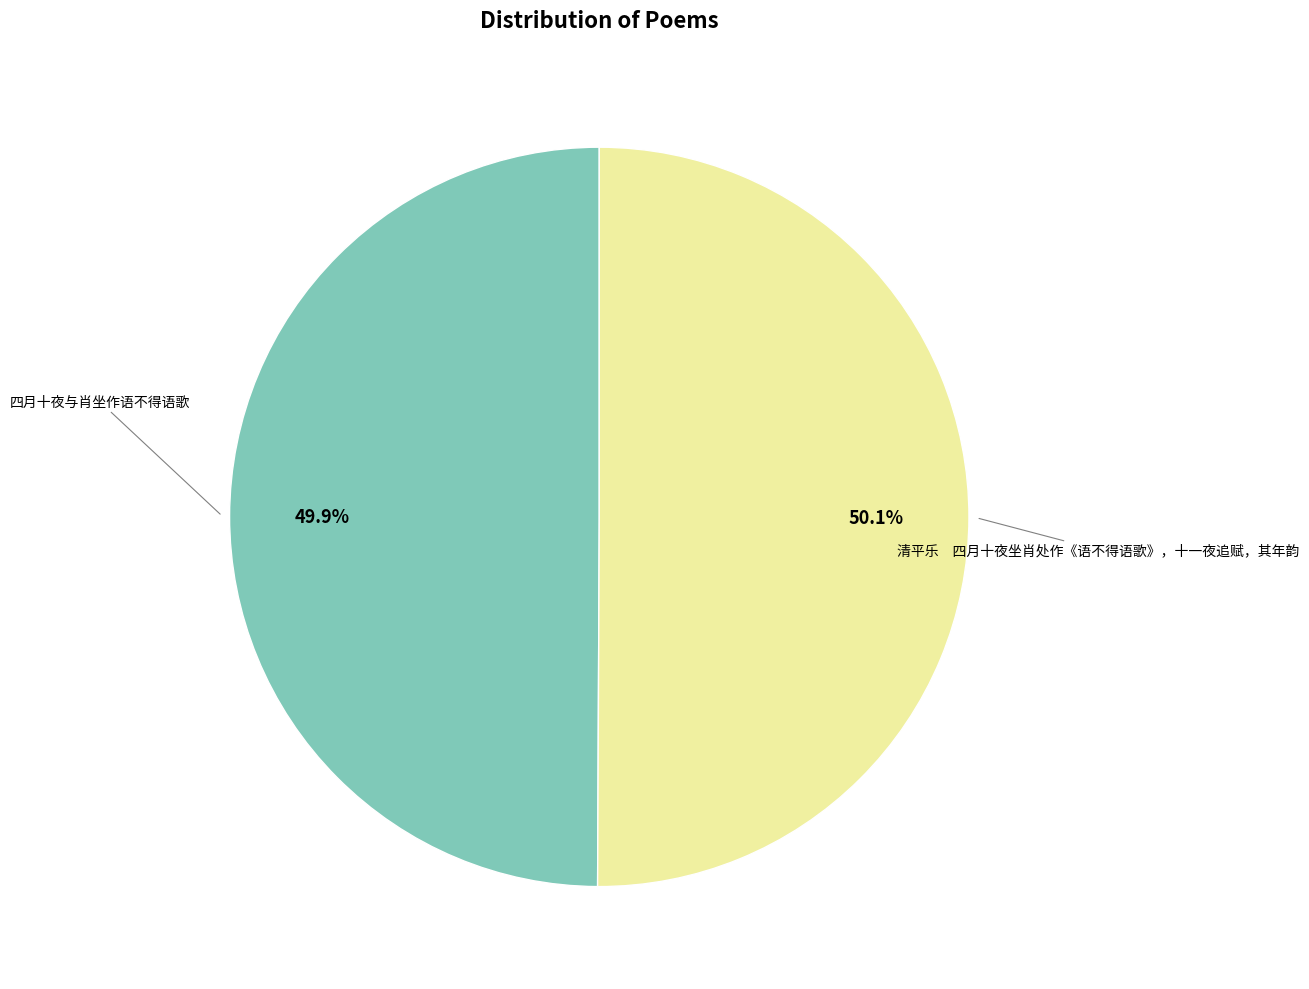

How many slices are in this pie chart?

2